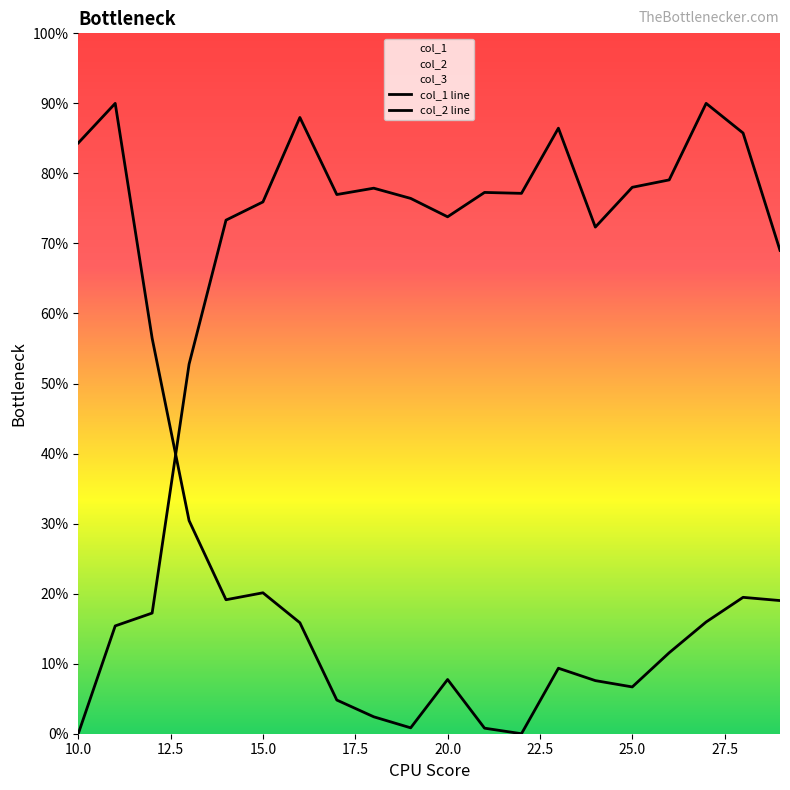

How many distinct data groups are displayed?

2